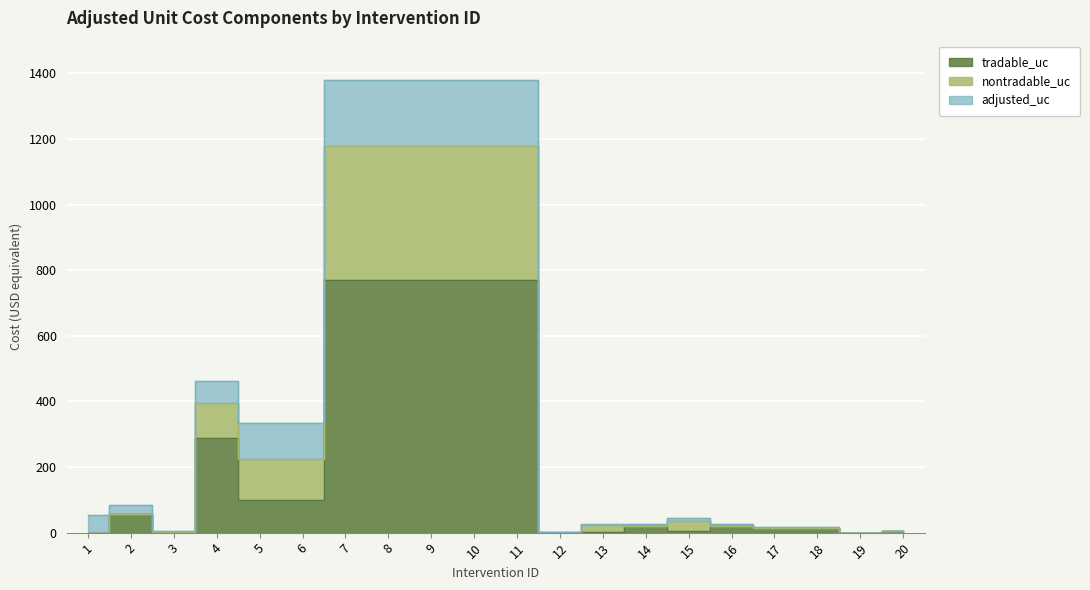

True or false: adjusted_uc and nontradable_uc cross at least once.

False